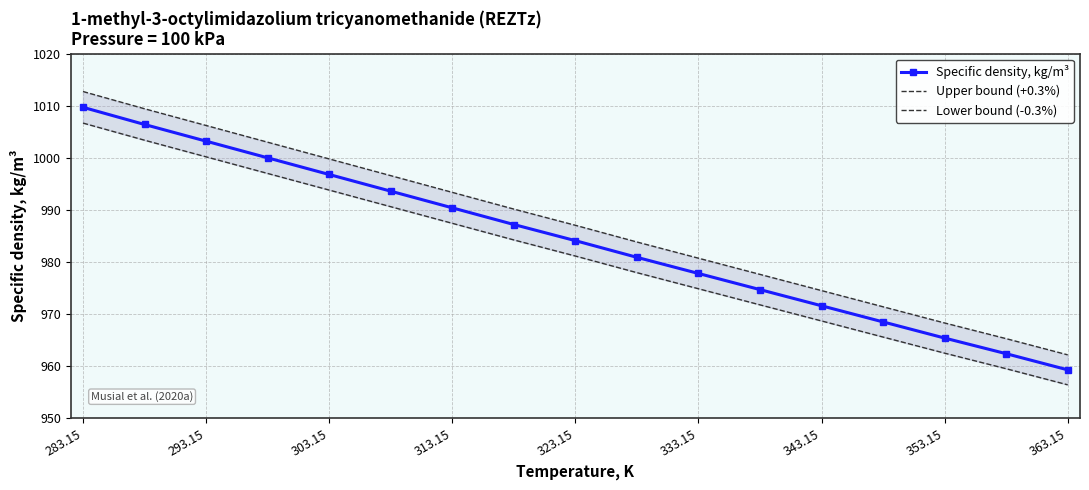

The Specific density, kg/m³ series shows 977.8 at 333.15. True or false?

True